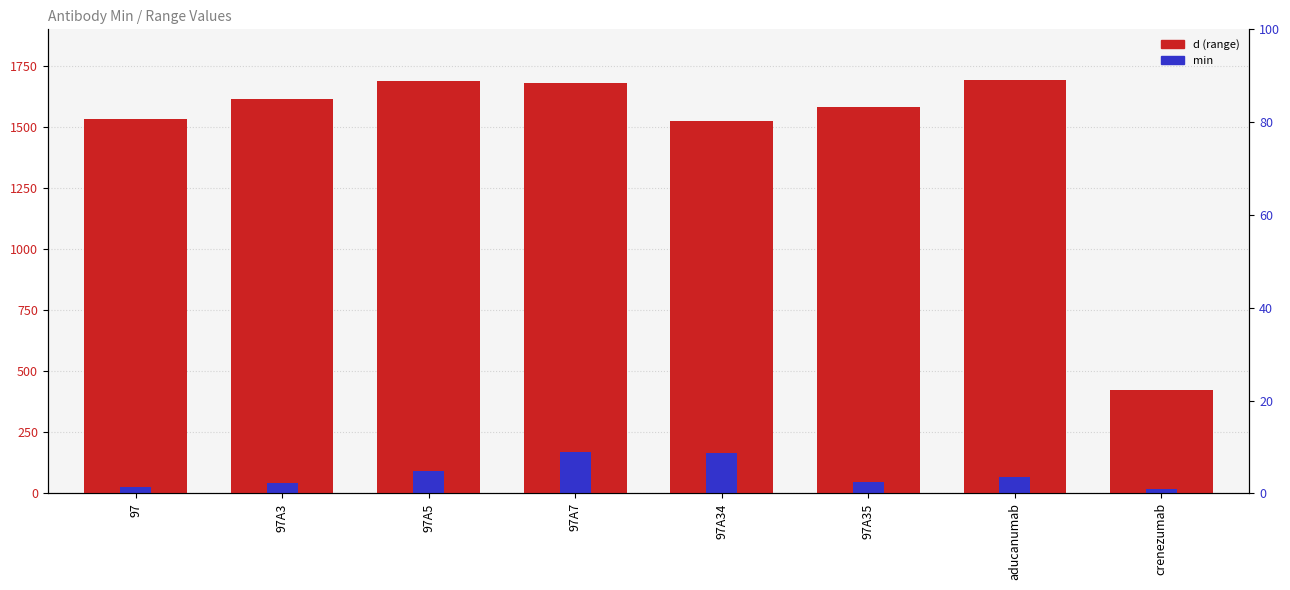

What is the sum of all d (range) values?

11738.8